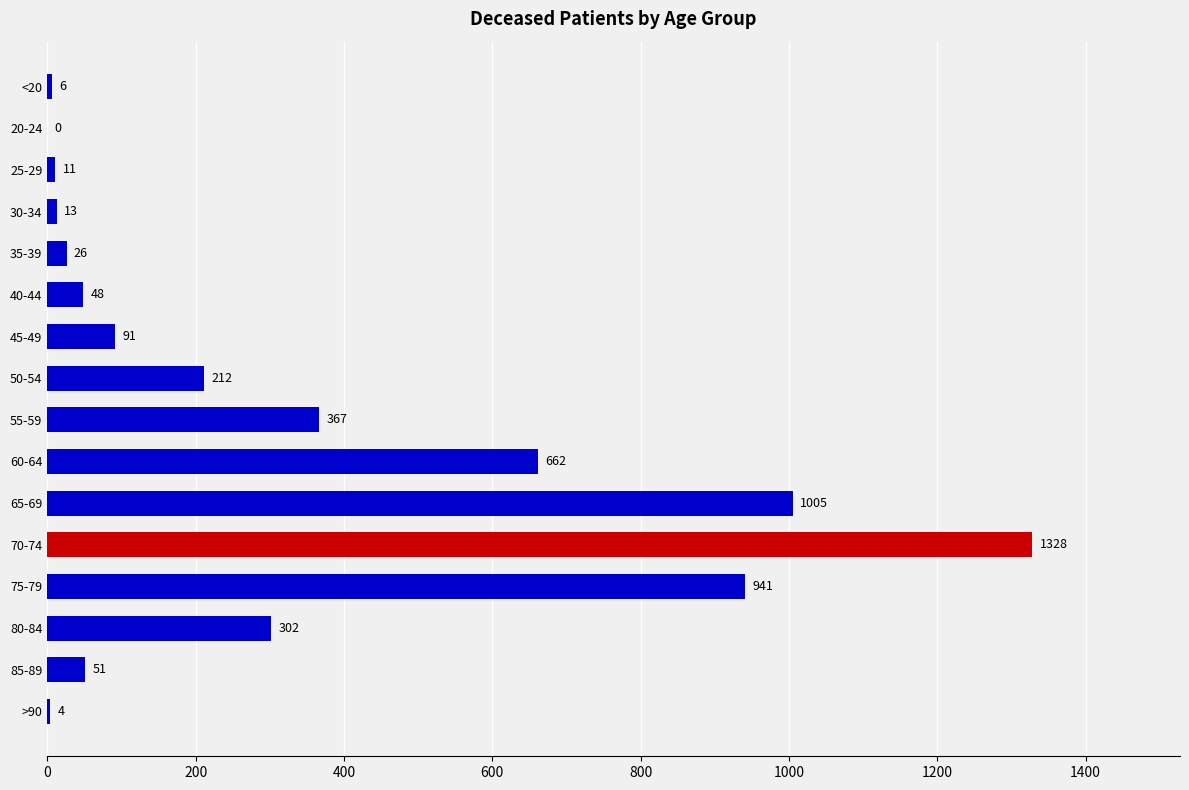

What is the greatest value displayed?

1328